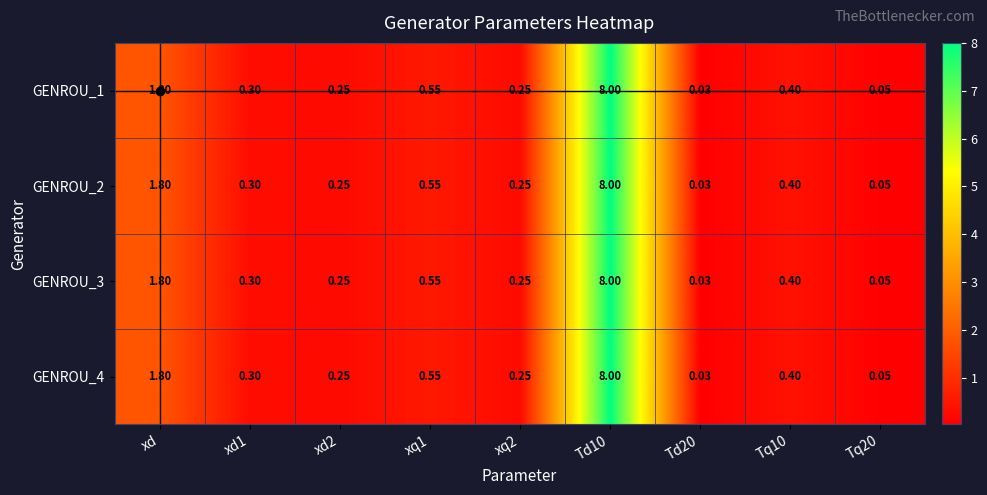

Is the value of GENROU_2 at Tq10 greater than the value of GENROU_4 at xq1?

No